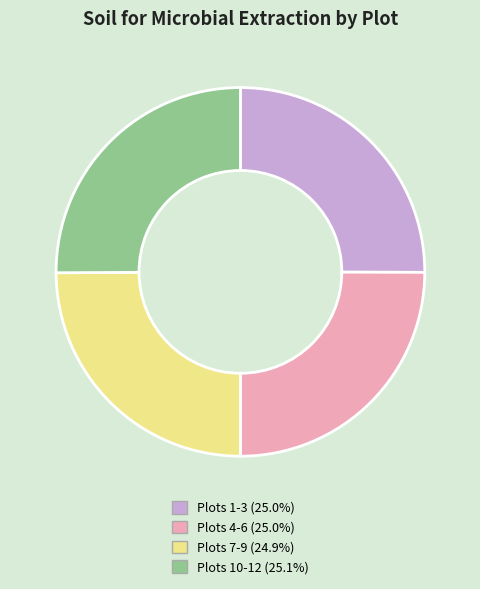

How many segments does this pie chart have?

4